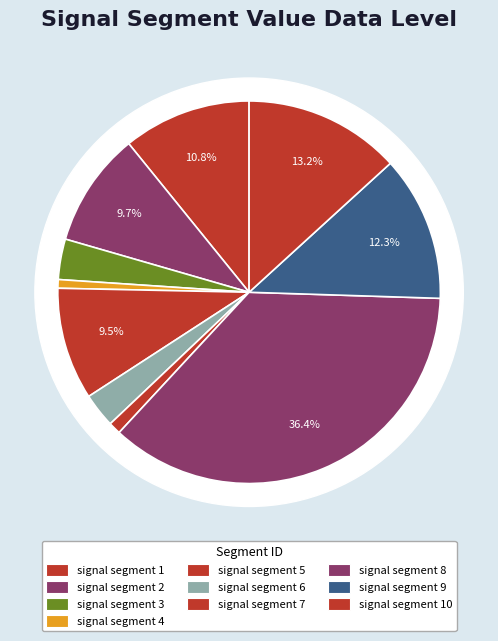

Rank the categories by value from lowest to highest.

signal segment 4, signal segment 7, signal segment 6, signal segment 3, signal segment 5, signal segment 2, signal segment 1, signal segment 9, signal segment 10, signal segment 8